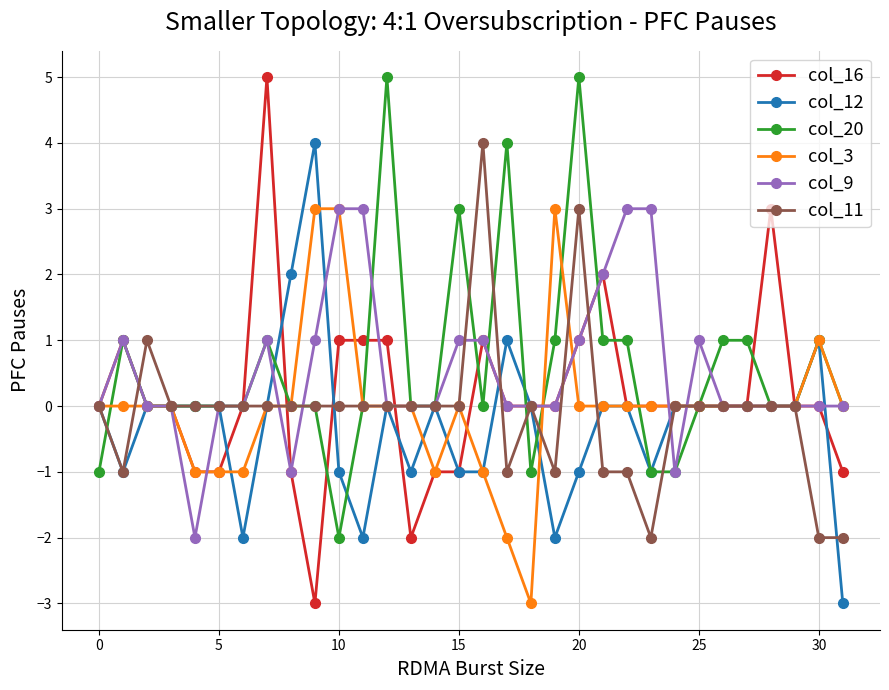

True or false: col_20 and col_9 intersect in this chart.

True